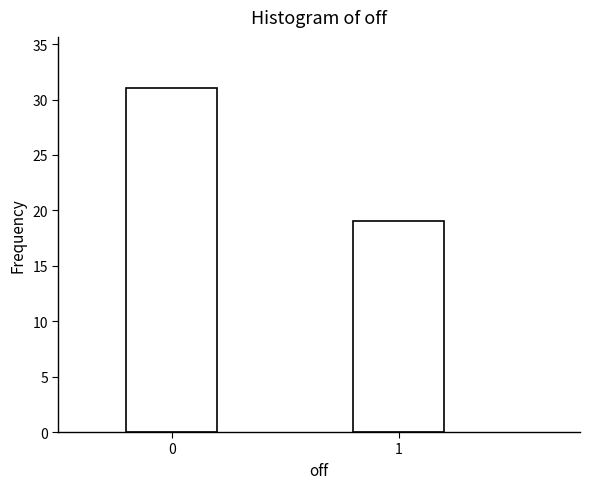

Reading left to right, transcribe all the data shown in this chart.

0=31	1=19